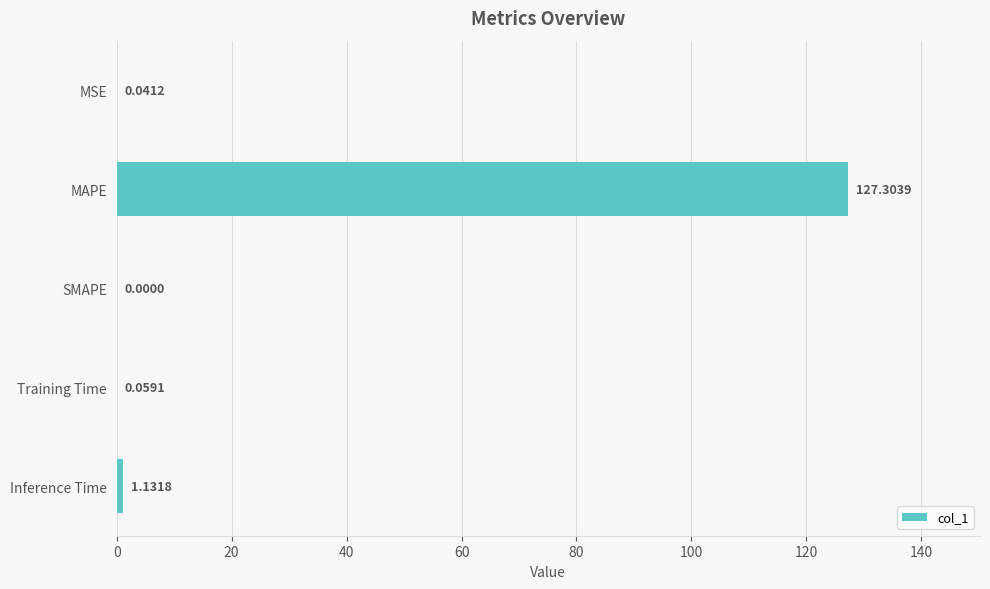

What is the sum of all values?

128.5